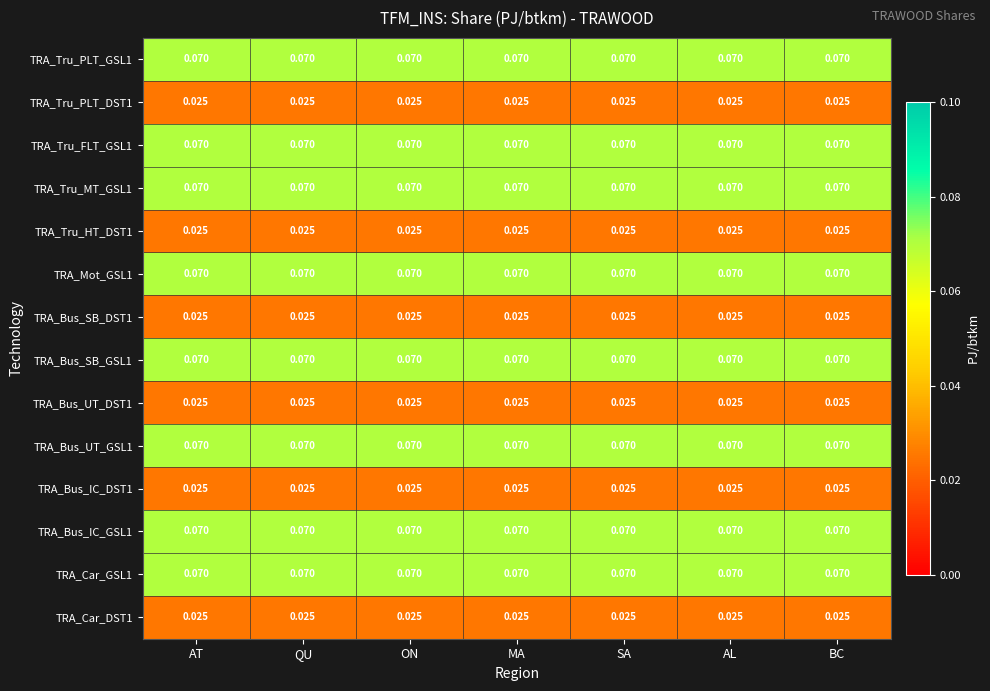

Which series has the widest spread of values?

TRA_Tru_PLT_GSL1